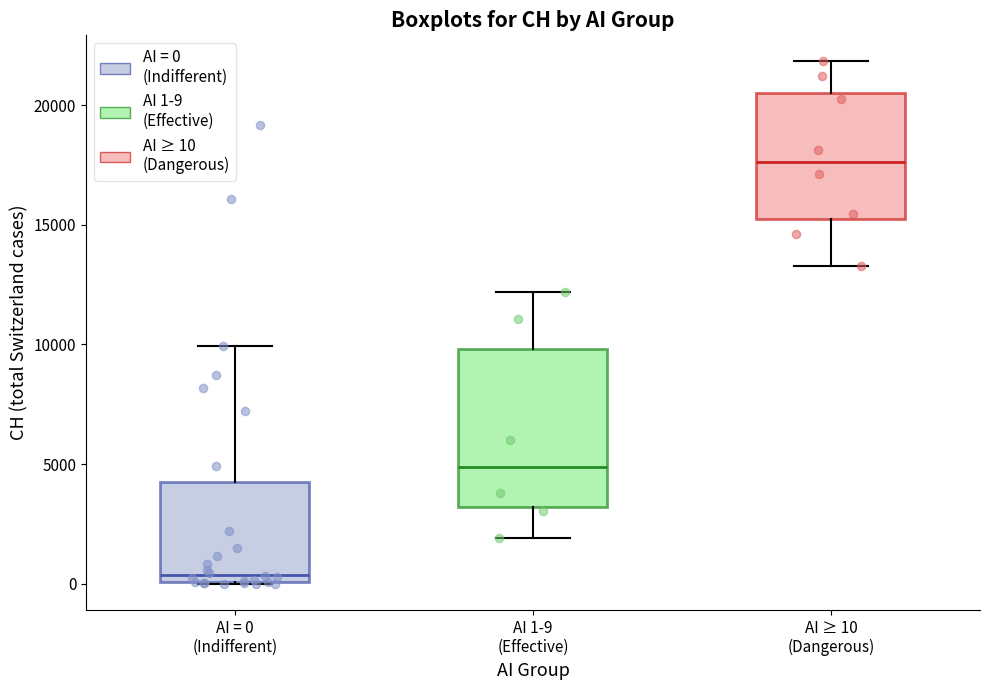

Where does the median line of the box for AI 1-9 (Effective) sit on the y-axis? The values are not printed on the chart, so give them approximately, as read against the axis.

5000